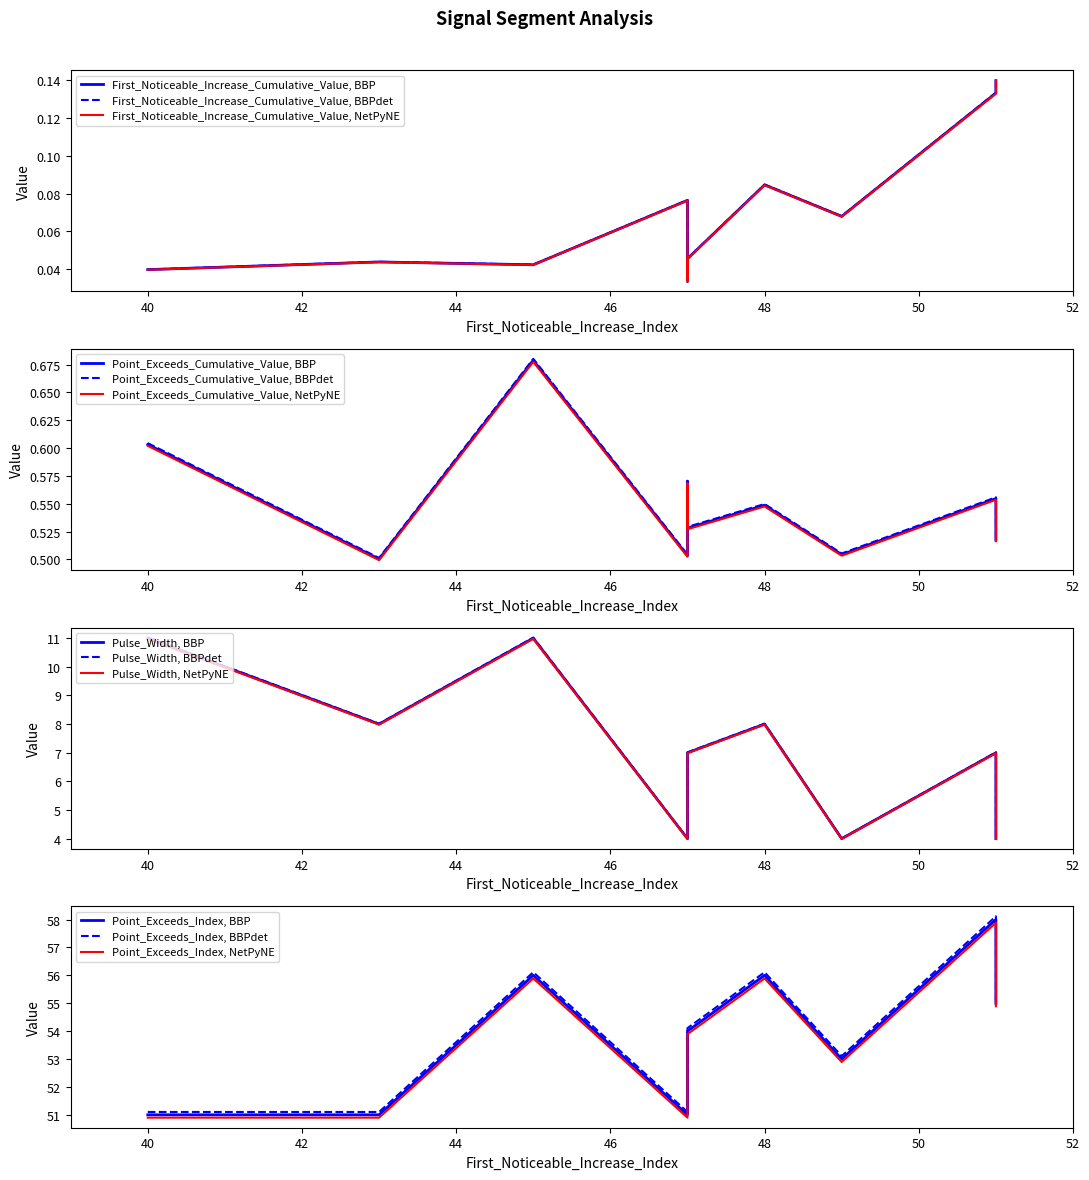

Does the chart display data point markers on the line(s)?

No